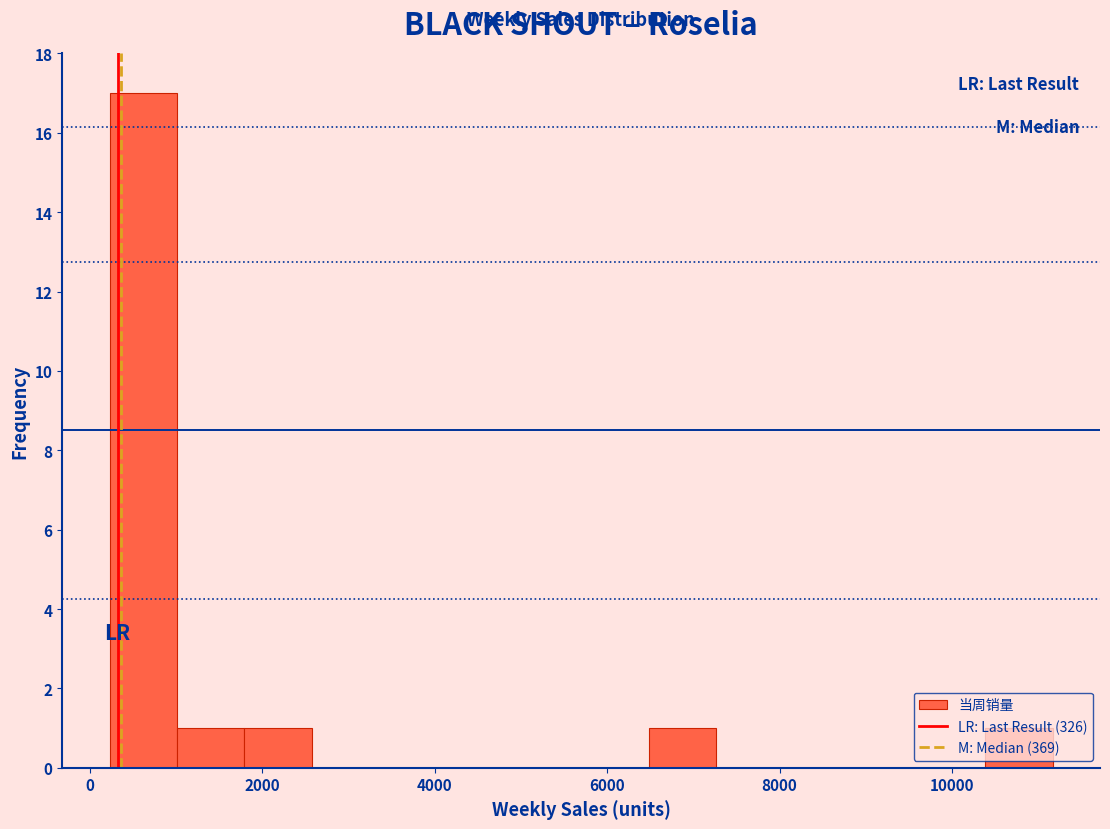

Read against the x-axis, roughly where is the centre of the tallest bar?

600